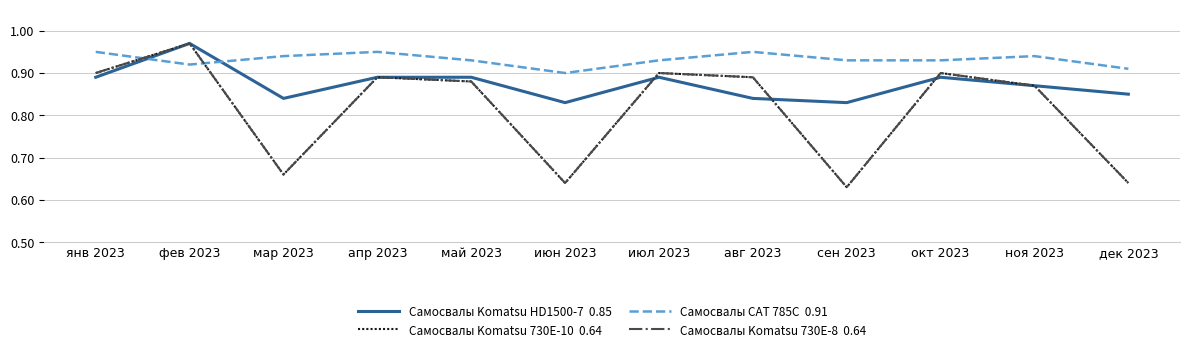

Reading right to left, transcribe all the data shown in this chart.

Самосвалы Komatsu HD1500-7  0.85: дек 2023=0.8	ноя 2023=0.9	окт 2023=0.9	сен 2023=0.8	авг 2023=0.8	июл 2023=0.9	июн 2023=0.8	май 2023=0.9	апр 2023=0.9	мар 2023=0.8	фев 2023=1.0	янв 2023=0.9
Самосвалы Komatsu 730E-10  0.64: дек 2023=0.6	ноя 2023=0.9	окт 2023=0.9	сен 2023=0.6	авг 2023=0.9	июл 2023=0.9	июн 2023=0.6	май 2023=0.9	апр 2023=0.9	мар 2023=0.7	фев 2023=1.0	янв 2023=0.9
Самосвалы CAT 785C  0.91: дек 2023=0.9	ноя 2023=0.9	окт 2023=0.9	сен 2023=0.9	авг 2023=0.9	июл 2023=0.9	июн 2023=0.9	май 2023=0.9	апр 2023=0.9	мар 2023=0.9	фев 2023=0.9	янв 2023=0.9
Самосвалы Komatsu 730E-8  0.64: дек 2023=0.6	ноя 2023=0.9	окт 2023=0.9	сен 2023=0.6	авг 2023=0.9	июл 2023=0.9	июн 2023=0.6	май 2023=0.9	апр 2023=0.9	мар 2023=0.7	фев 2023=1.0	янв 2023=0.9